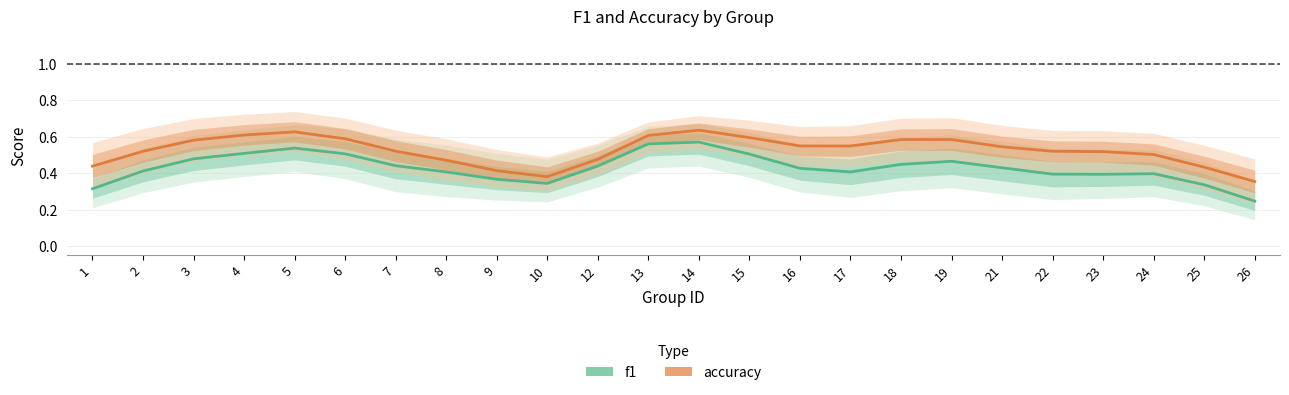

True or false: f1 and accuracy intersect in this chart.

False